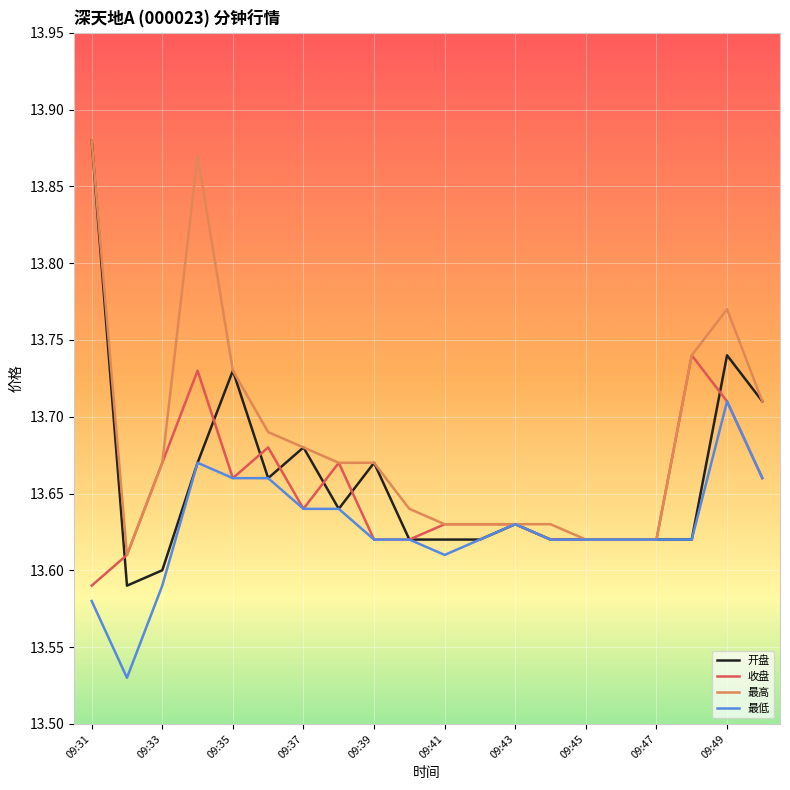

Rank the series by their maximum value, from lowest to highest.

最低, 收盘, 开盘, 最高